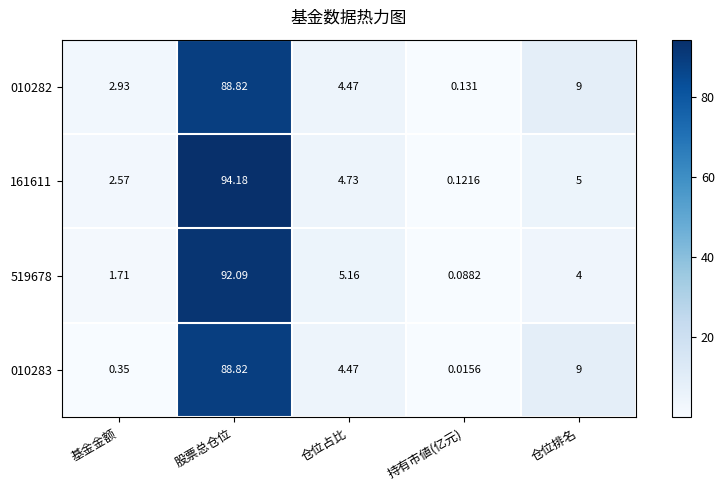

List the labels in order of 519678 value, largest first.

股票总仓位, 仓位占比, 仓位排名, 基金金额, 持有市値(亿元)